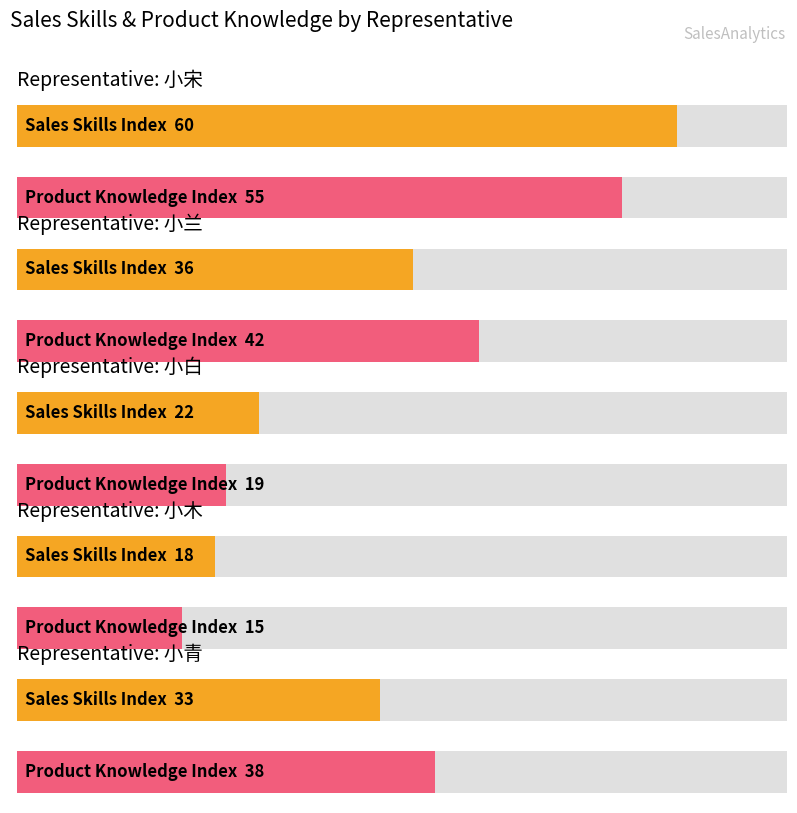

Which category has the lowest value in the pp_sales_skills_index series?

小木 (junior)